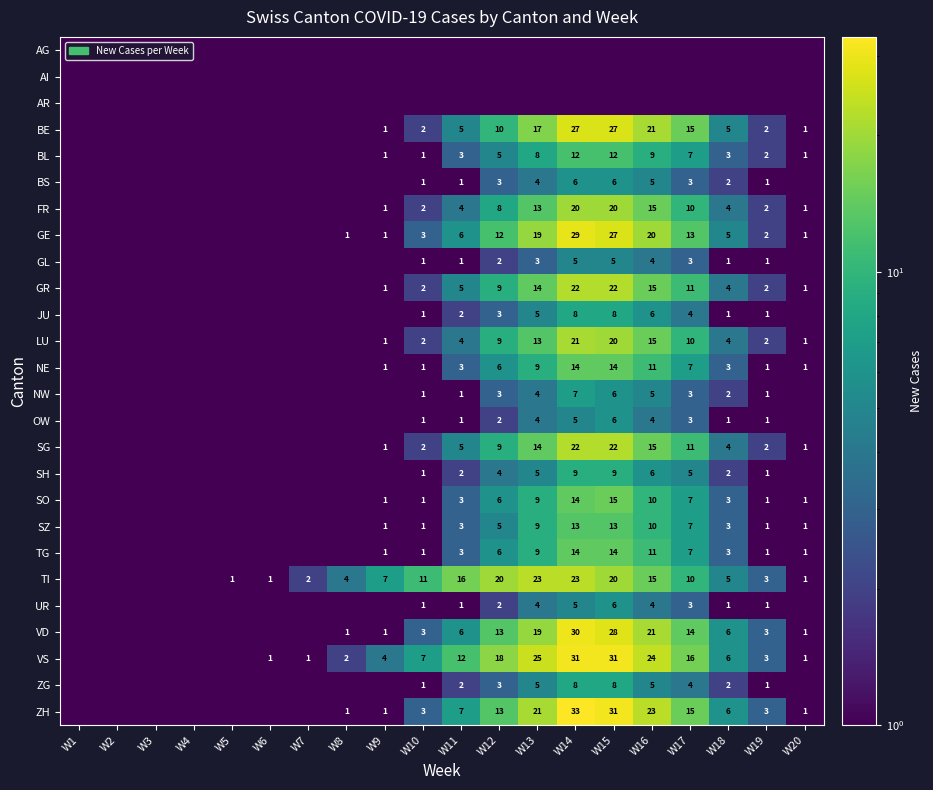

Is the value of FR at W13 greater than the value of BS at W12?

Yes